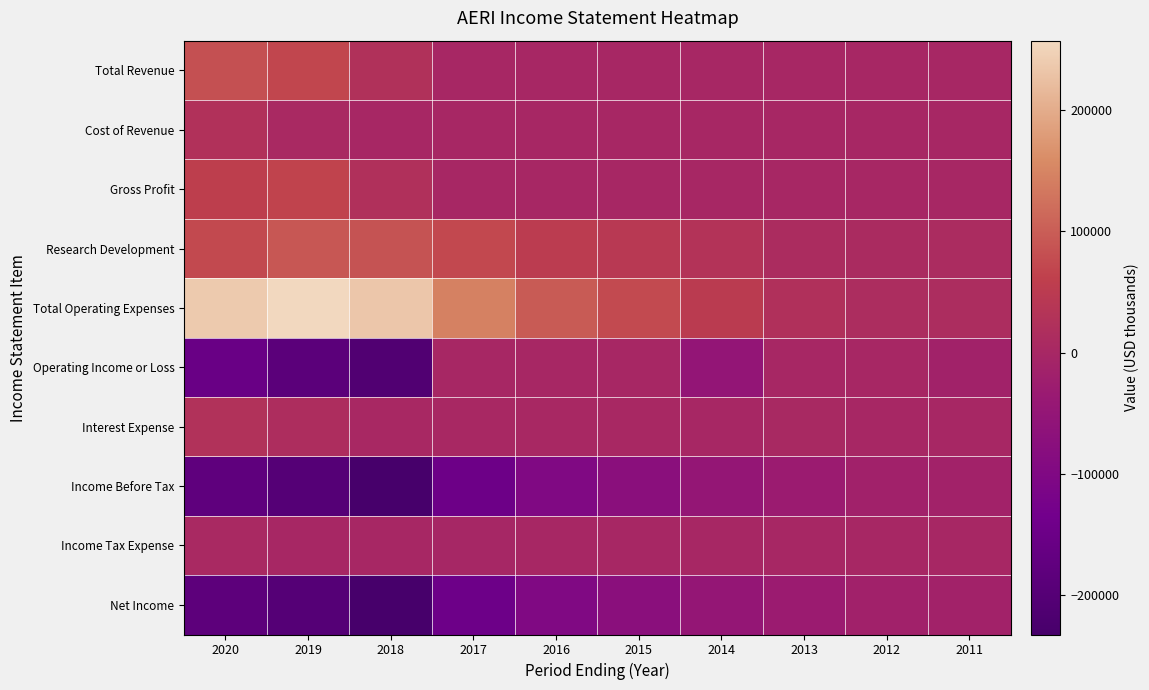

Which series changed the most between 2016 and 2013?

Total Operating Expenses